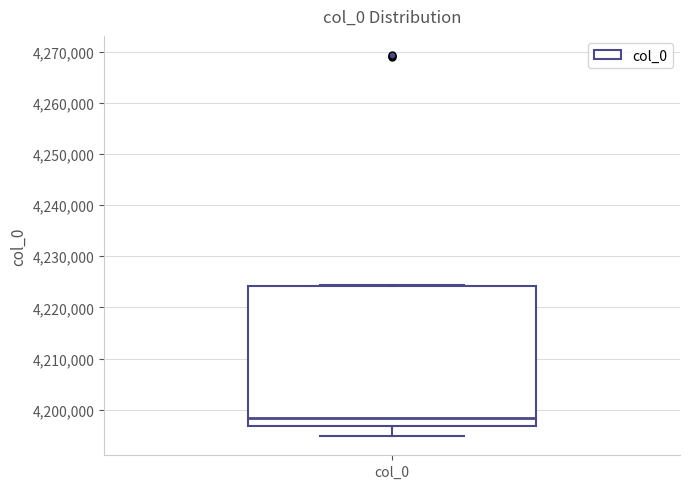

Read this box plot against the y-axis: the position of the median line, the range covered by the box, and the ends of both whiskers. The values are not printed on the chart, so give them approximately, as read against the axis.

median 4198000, box 4197000 to 4224000, whiskers 4195000 to 4224000